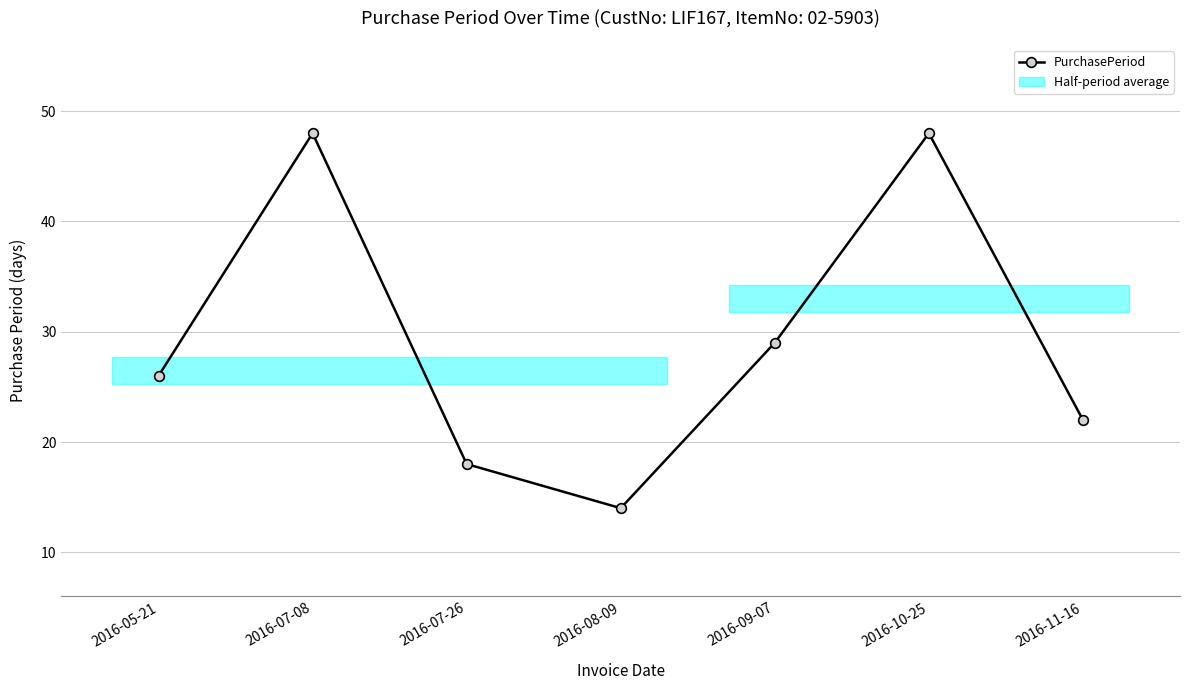

How many points are lower than both their immediate neighbors (excluding endpoints)?

1